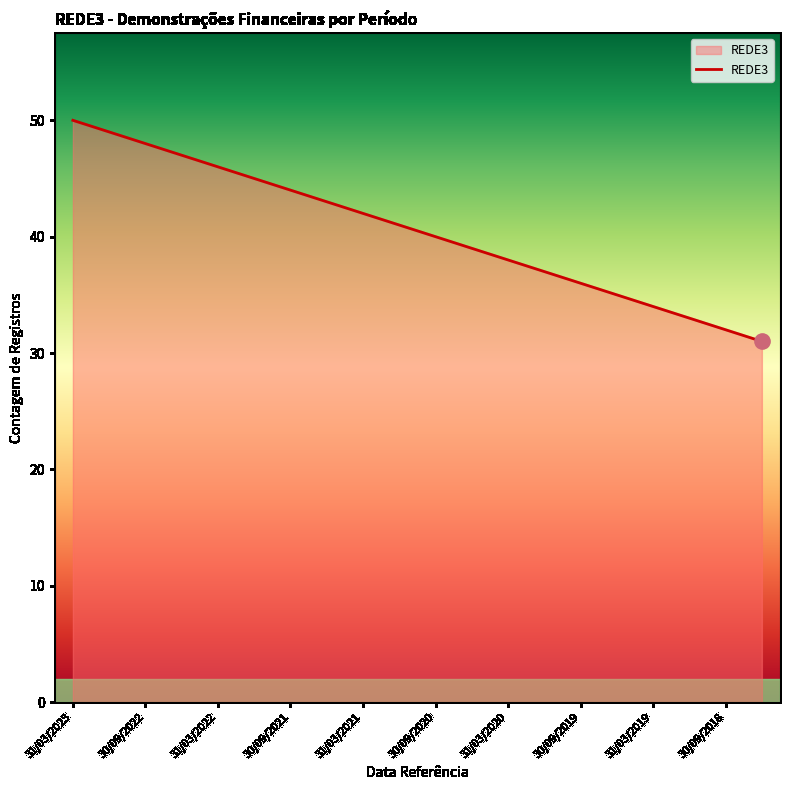

What is the minimum value shown in the chart?

31